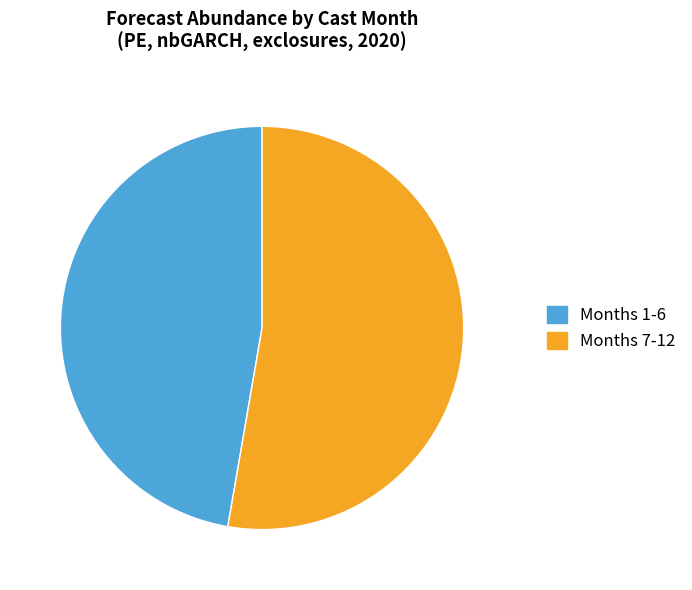

What is the largest slice in the pie chart?

Months 7-12